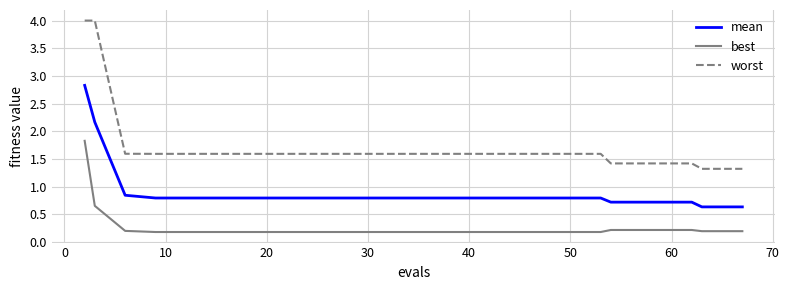

Which series has the widest spread of values?

worst